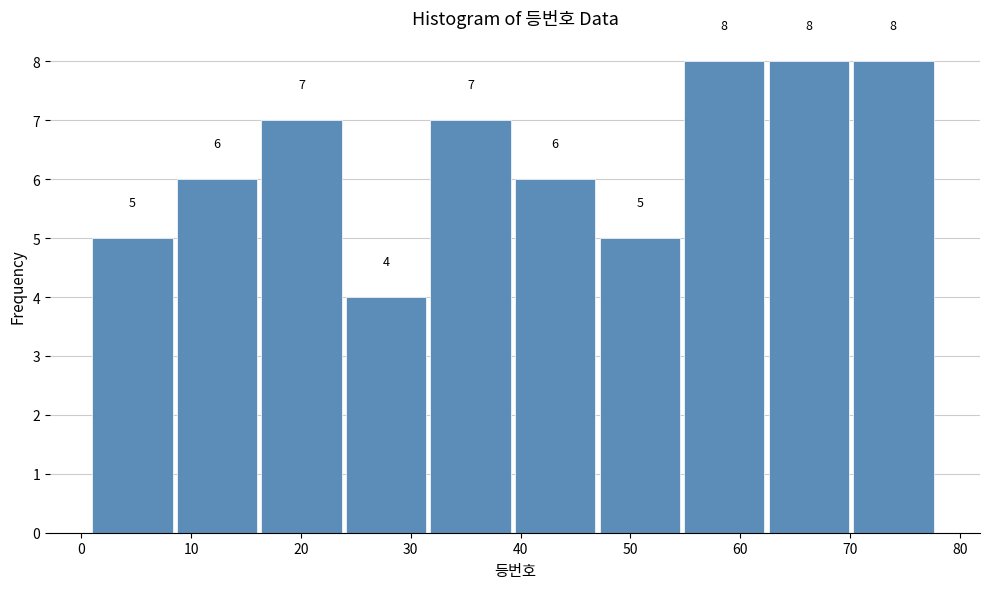

Reading left to right, list every bar in this chart as the range it spans on the x-axis followed by its height. The bar edges are not printed on the chart, so give them approximately, as read against the axis.

1.0 to 8.7: 5
8.7 to 16.4: 6
16.4 to 24.1: 7
24.1 to 31.8: 4
31.8 to 39.5: 7
39.5 to 47.2: 6
47.2 to 54.9: 5
54.9 to 62.6: 8
62.6 to 70.3: 8
70.3 to 78.0: 8